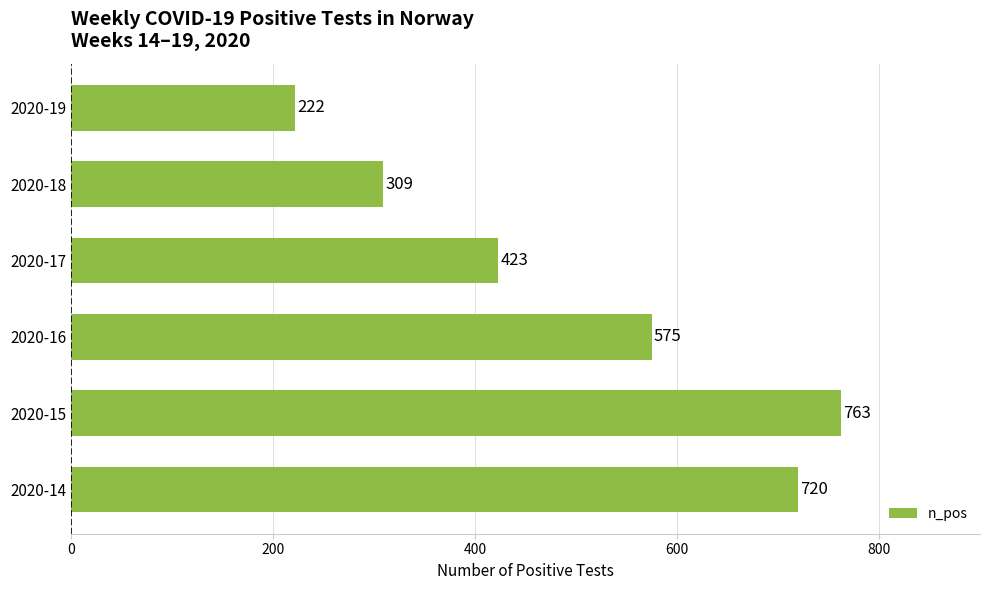

Reading bottom to top, extract all data points from this chart.

720	763	575	423	309	222